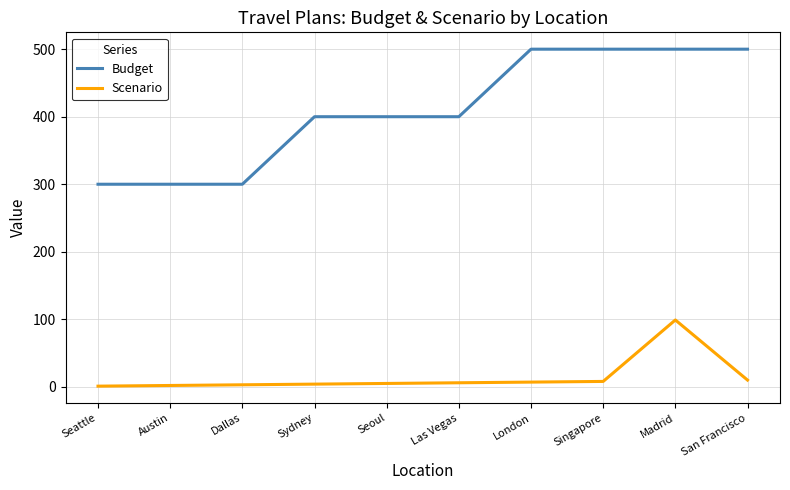

How many Budget values are between 300 and 500?

10